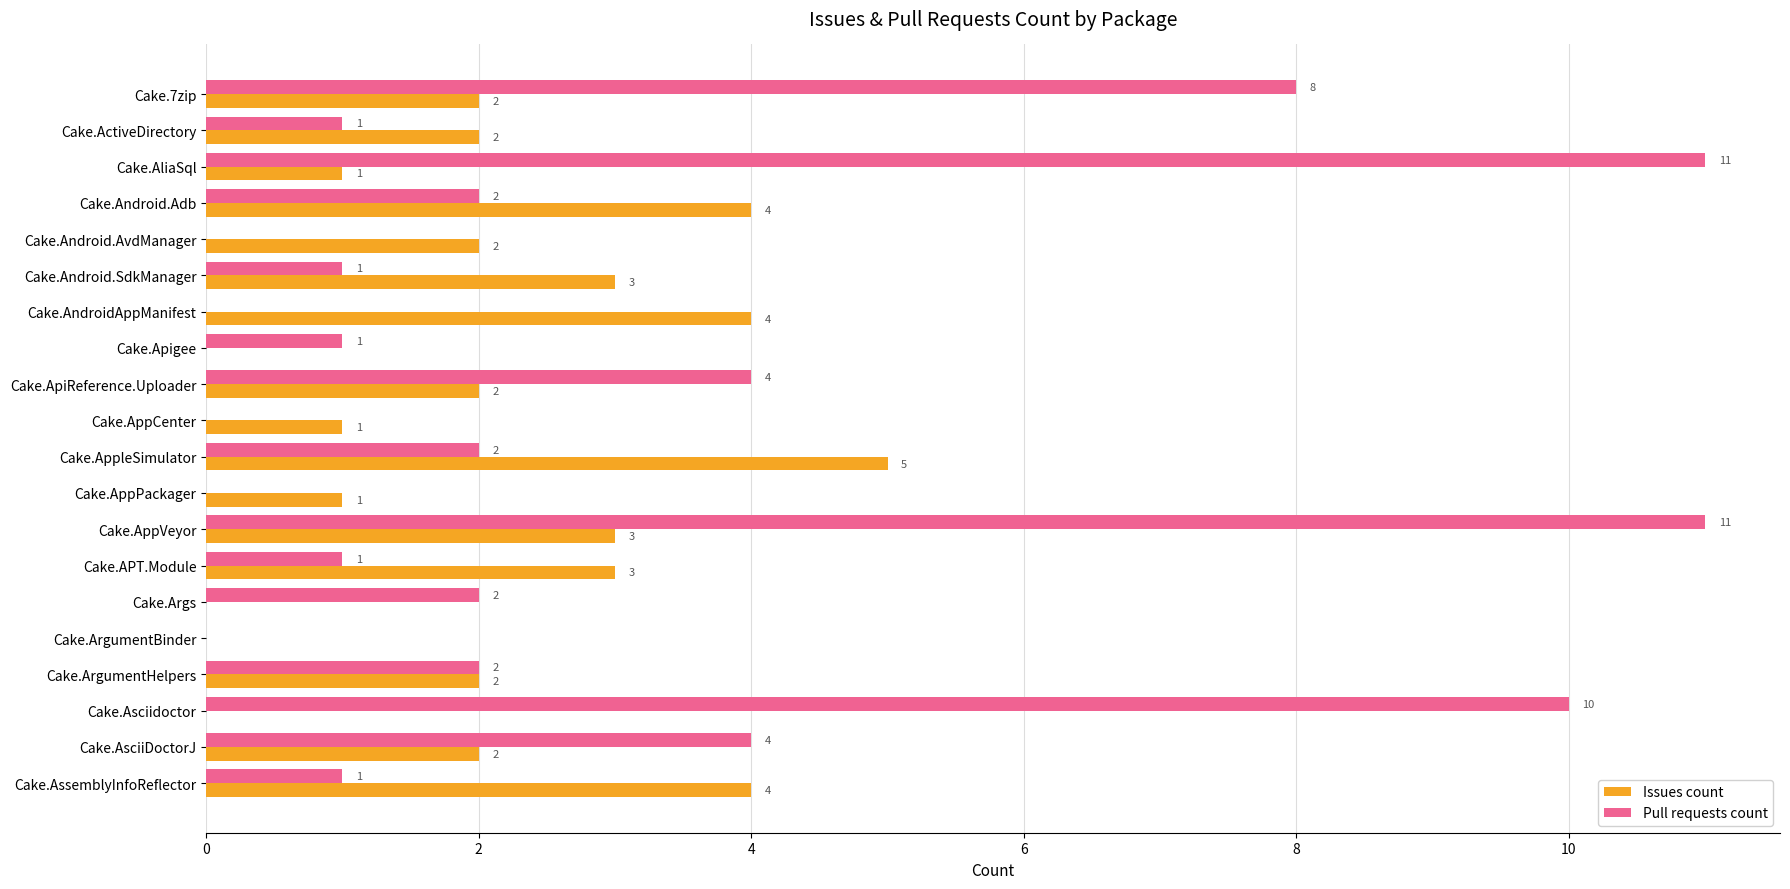

The value of Pull requests count at Cake.AppCenter is 5. True or false?

False